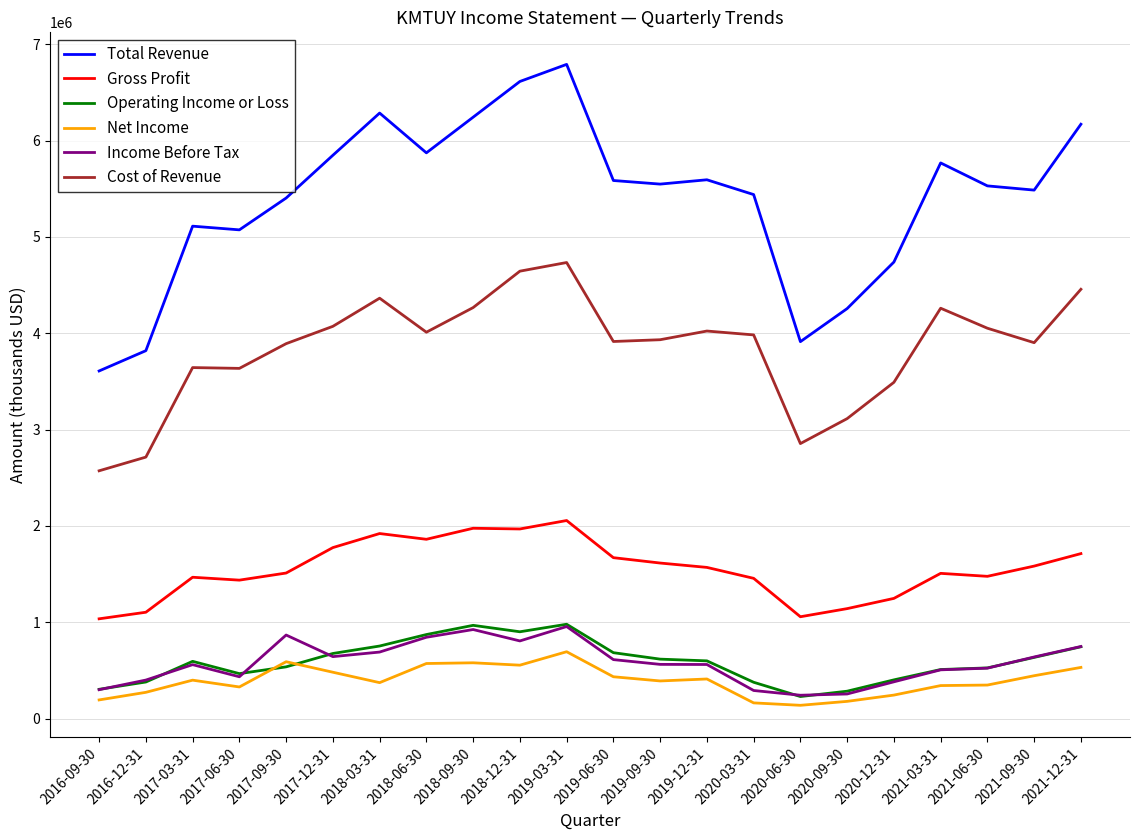

At which category is the sum across all series the highest?

2019-03-31